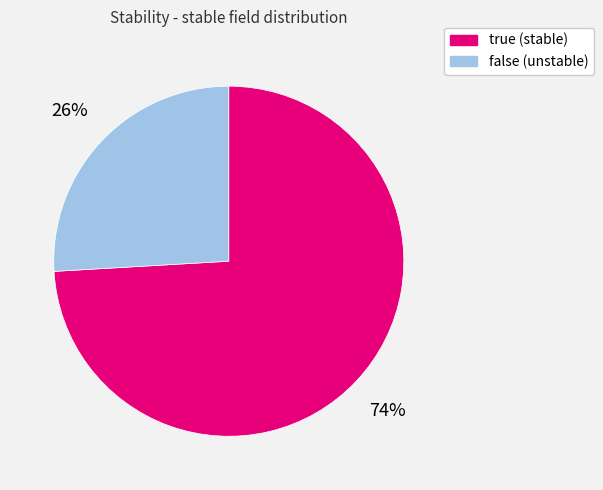

How many segments does this pie chart have?

2